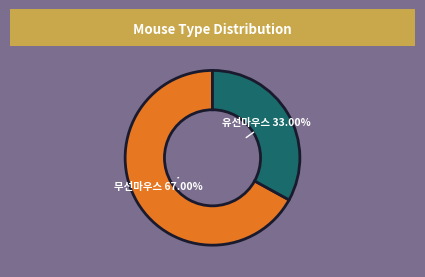

To the nearest percent, what portion does 무선마우스 represent?

67%